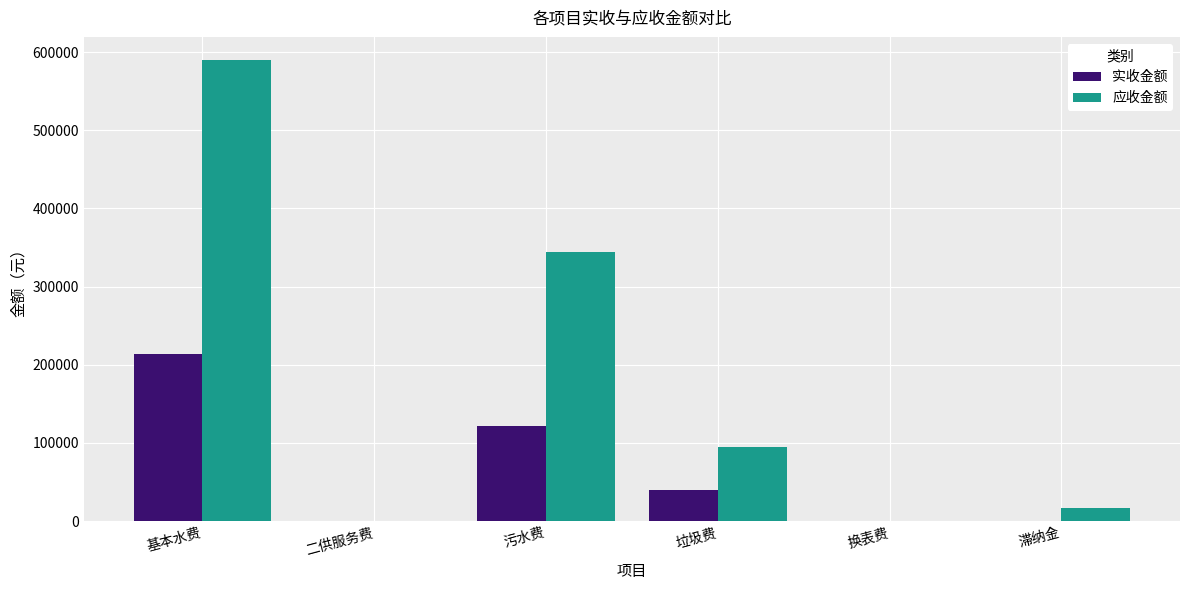

At which label is 应收金额 closest to 294994?

污水费